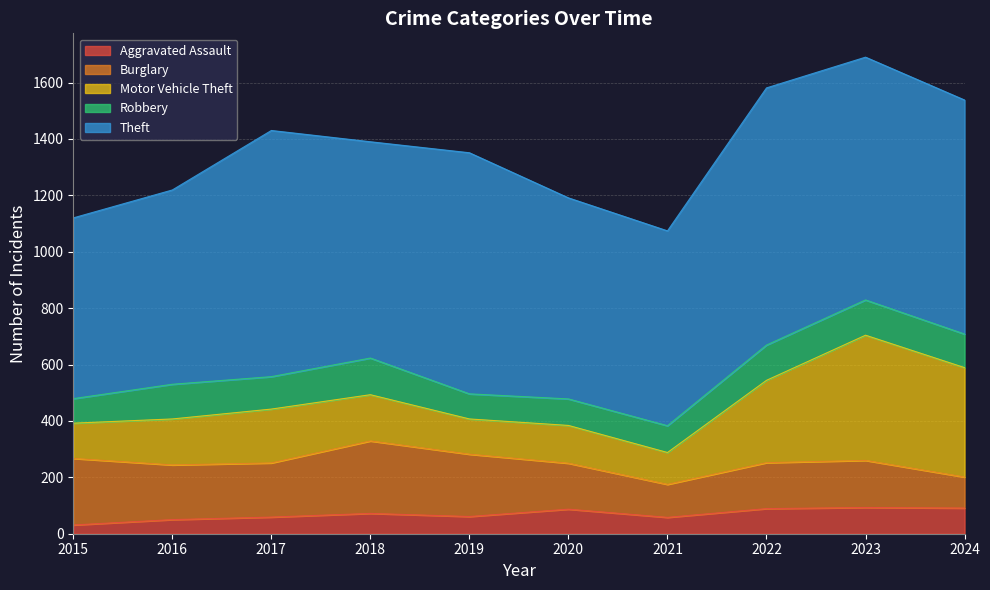

Between 2015 and 2017, which series saw the biggest shift?

Theft